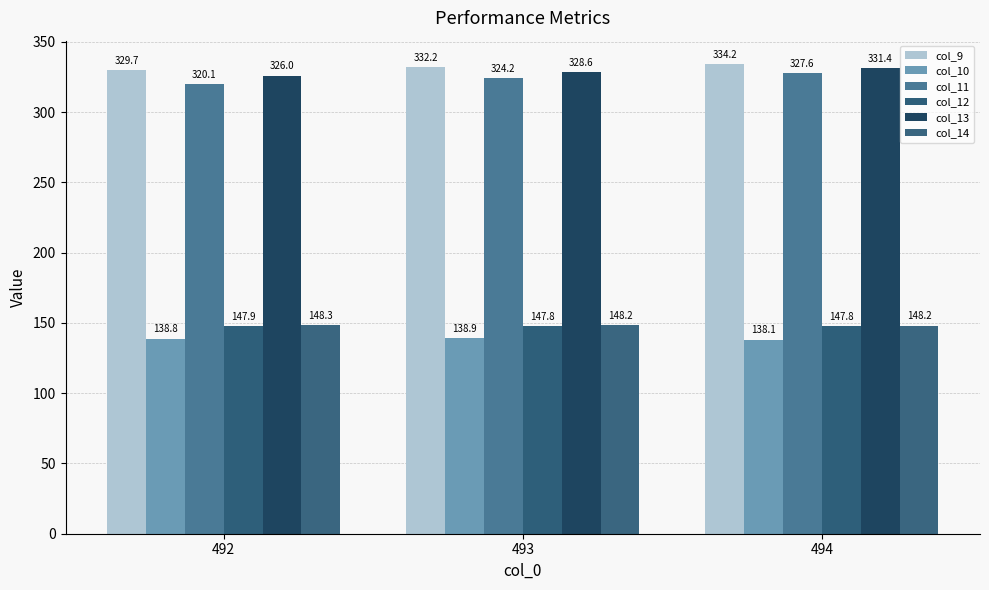

Which series has the largest range (max minus min)?

col_11